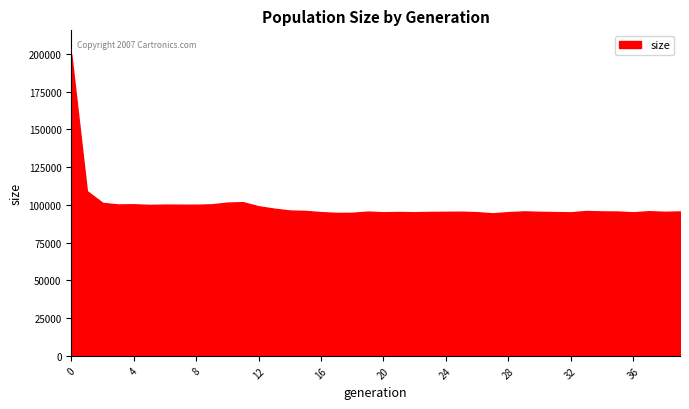

What is the difference between the maximum and minimum values?

105214